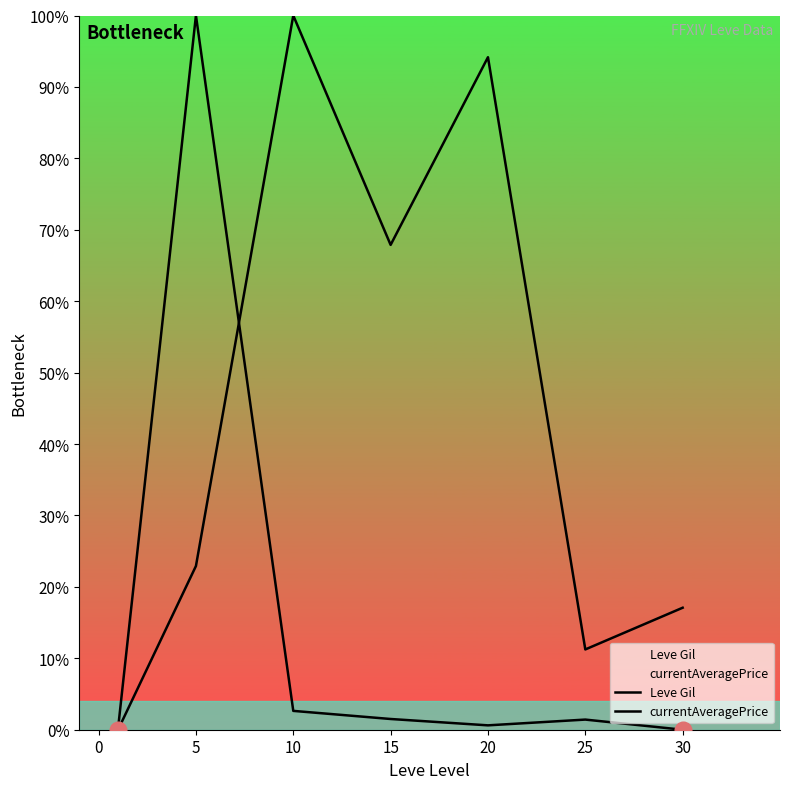

How many lines are shown in the chart?

2